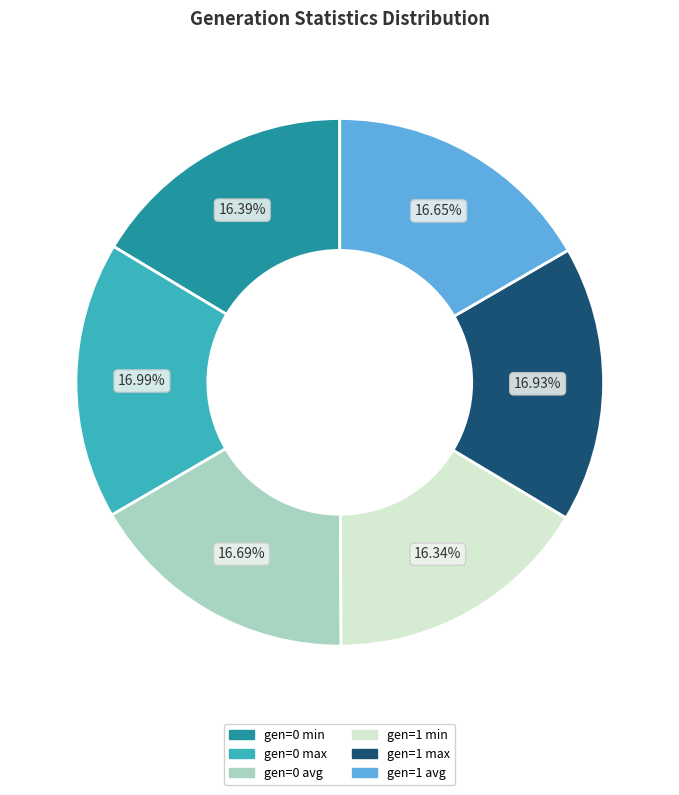

Combined, do gen=0 avg and gen=1 min account for over 50%?

No